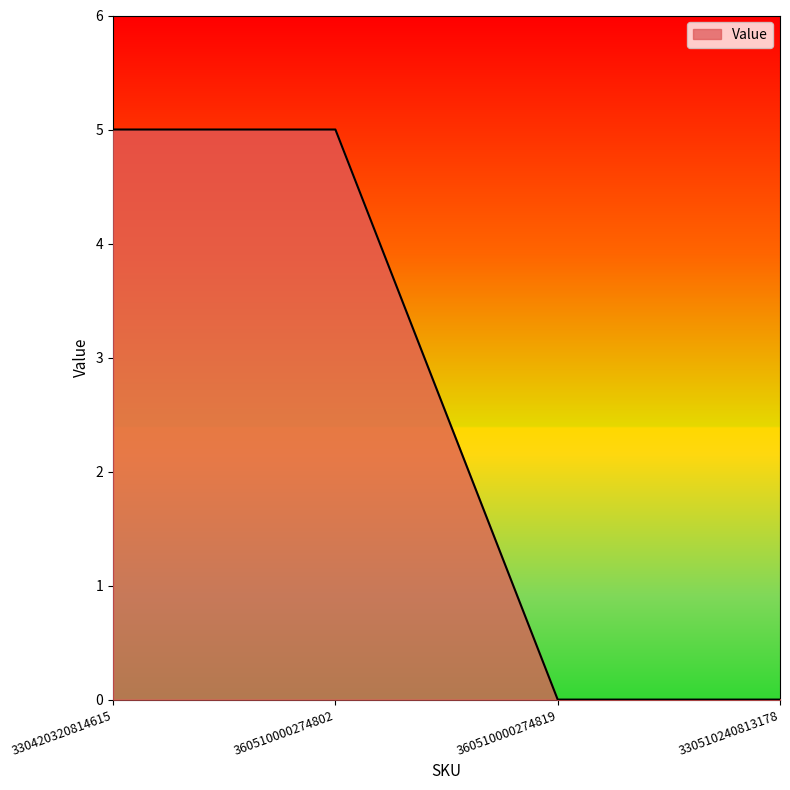

The value at 330420320814615 is 5. True or false?

True